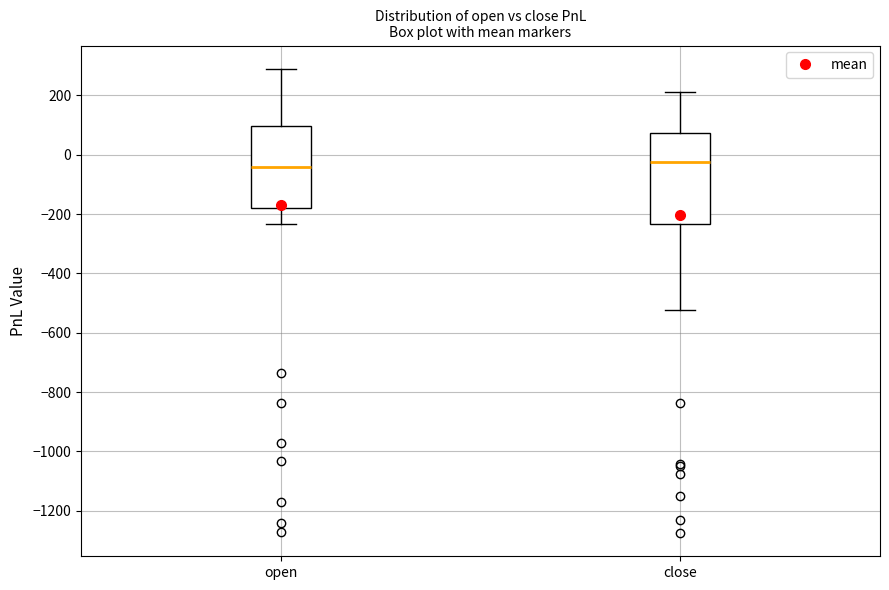

Reading left to right, read every box against the y-axis: the position of its median line, the range the box covers, and the ends of its whiskers. The values are not printed on the chart, so give them approximately, as read against the axis.

open: median -40, box -180 to 100, whiskers -240 to 300
close: median -20, box -240 to 80, whiskers -520 to 220